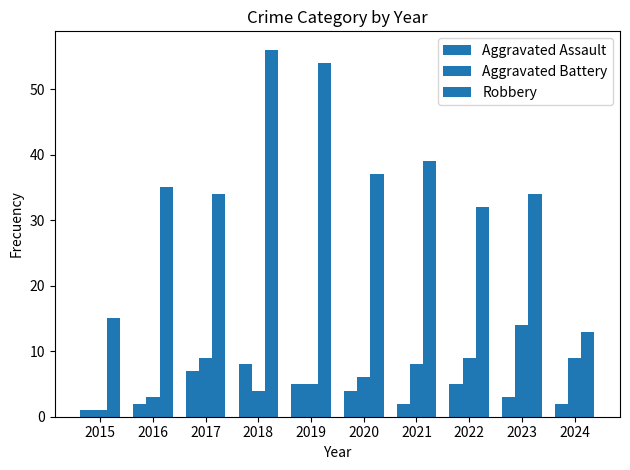

Between 2017 and 2019, which series saw the biggest shift?

Robbery